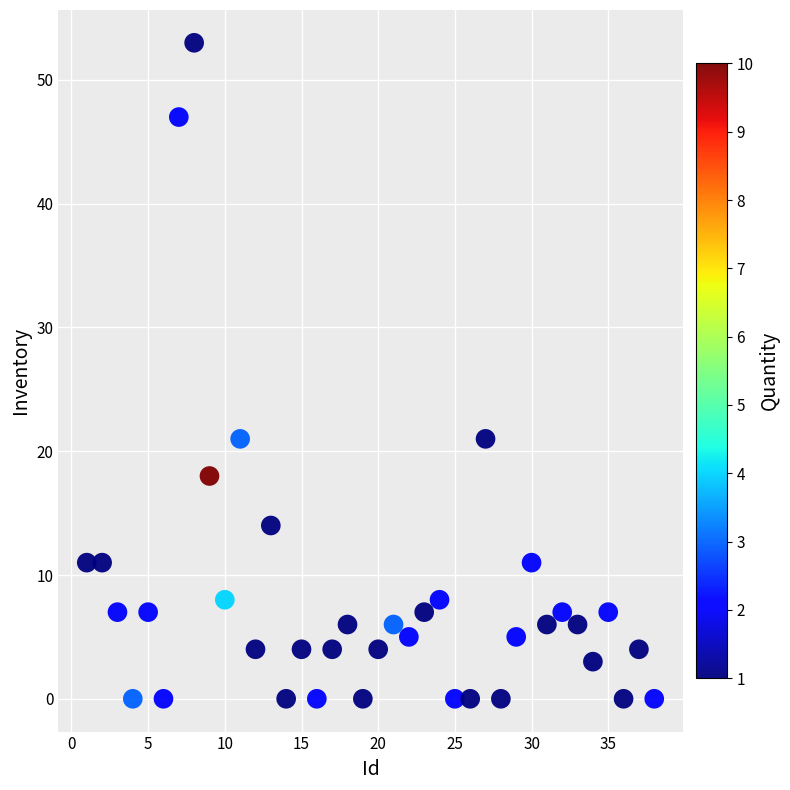

What is the range of X values (max minus min)?

37